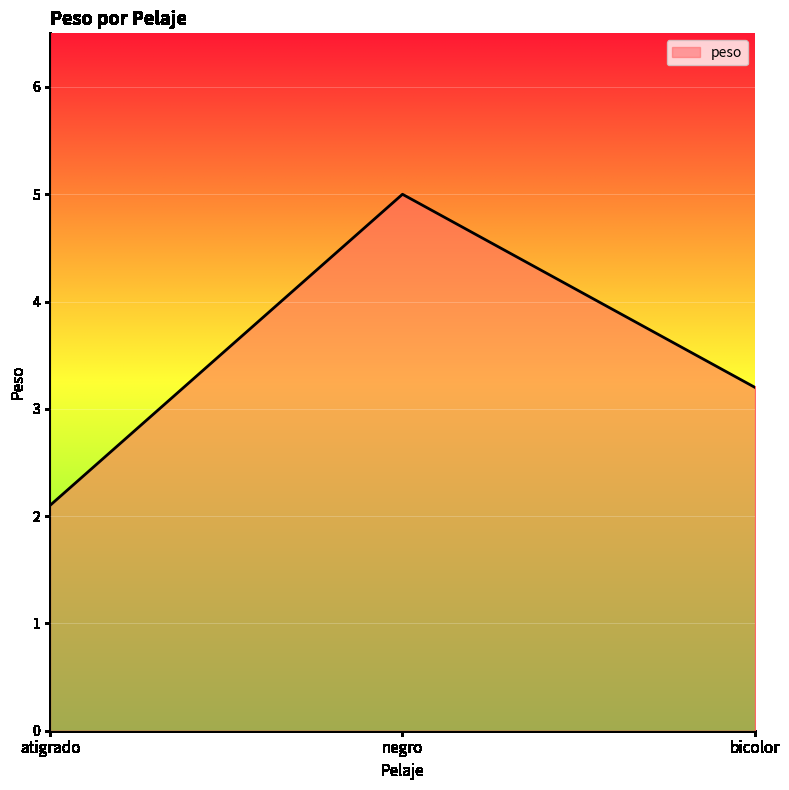

Rank the categories by value from lowest to highest.

atigrado, bicolor, negro